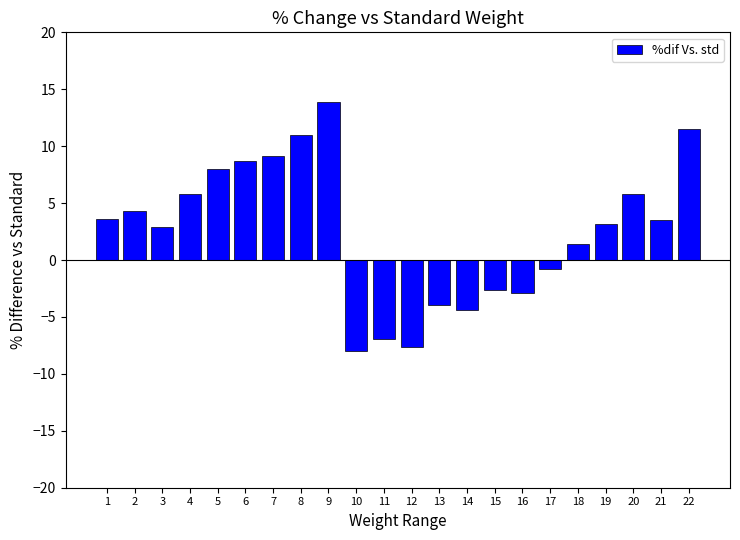

Is it true that the value at 7 is 4.3?

False